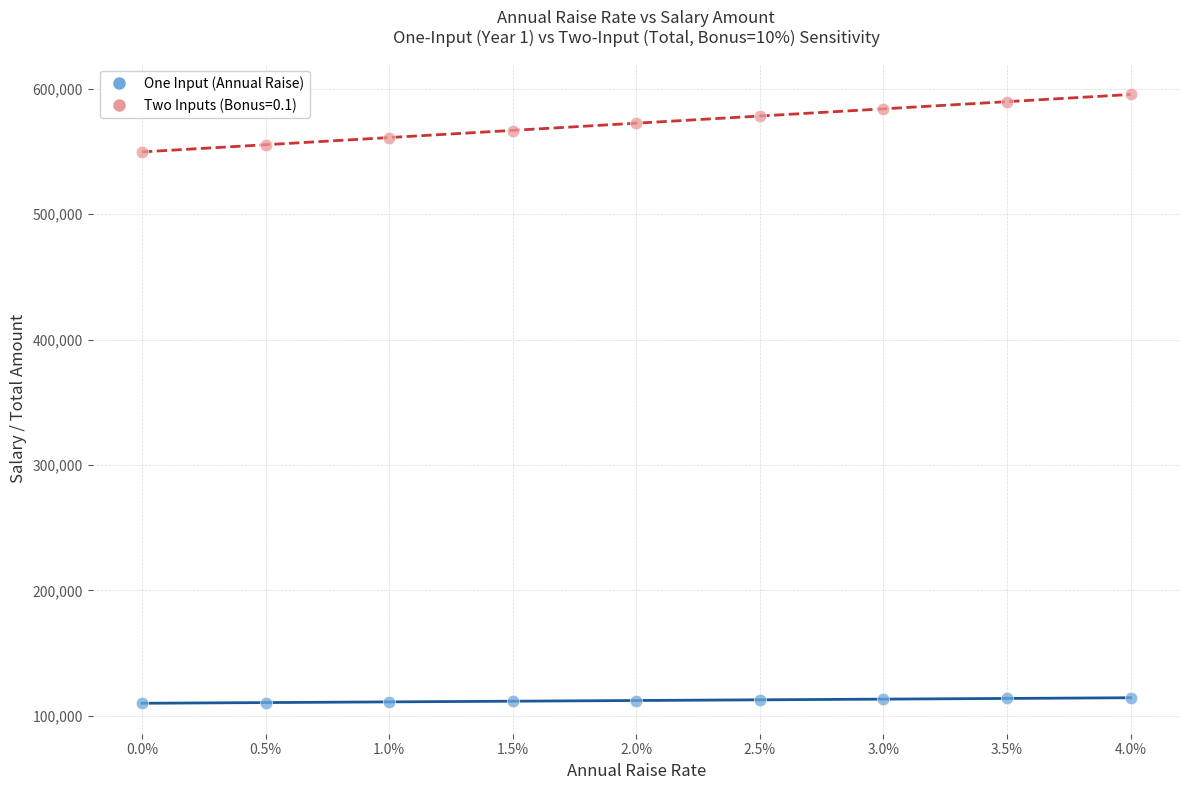

Which series reaches the maximum Y coordinate?

Two Inputs (Bonus=0.1)